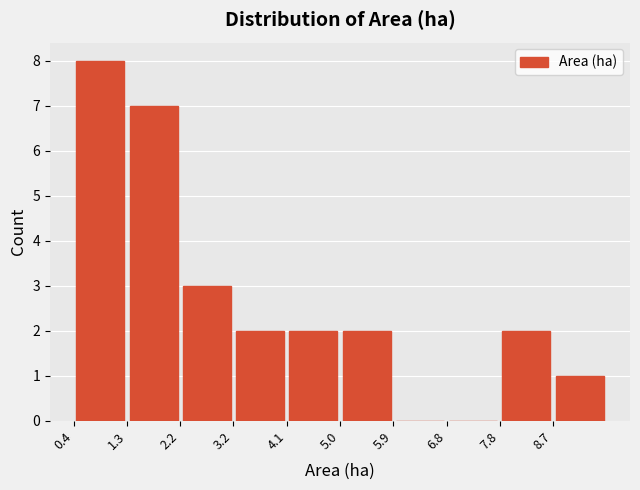

Which range on the x-axis has the tallest bar?

0.40 to 1.32